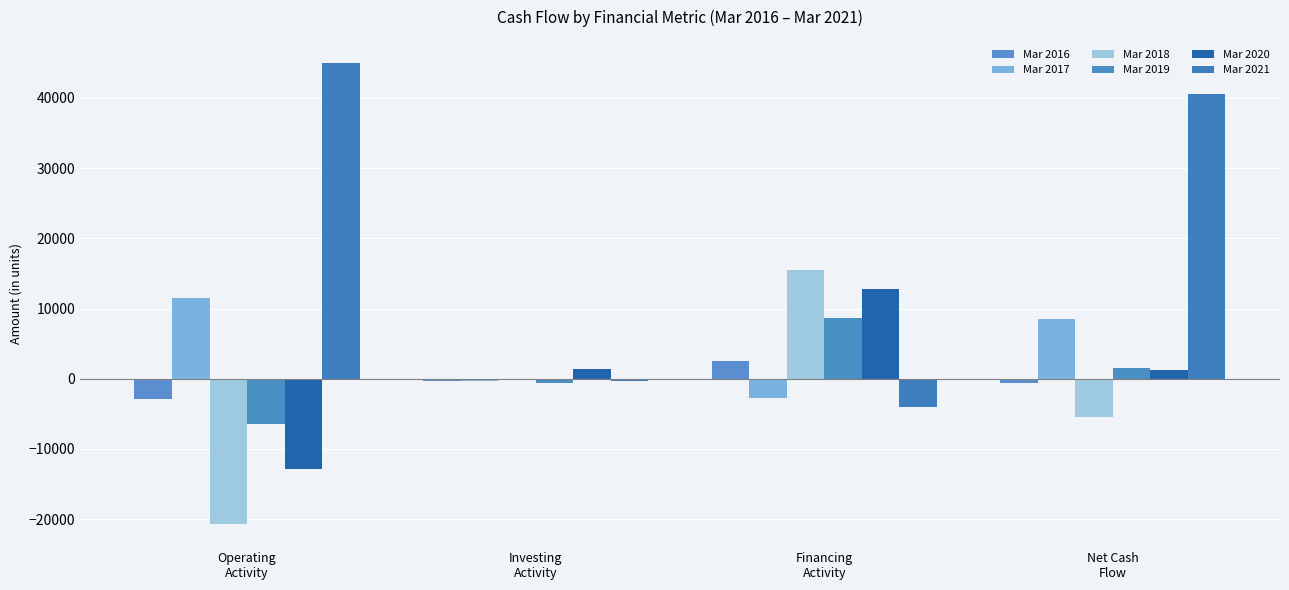

What position from the right is Investing
Activity?

3